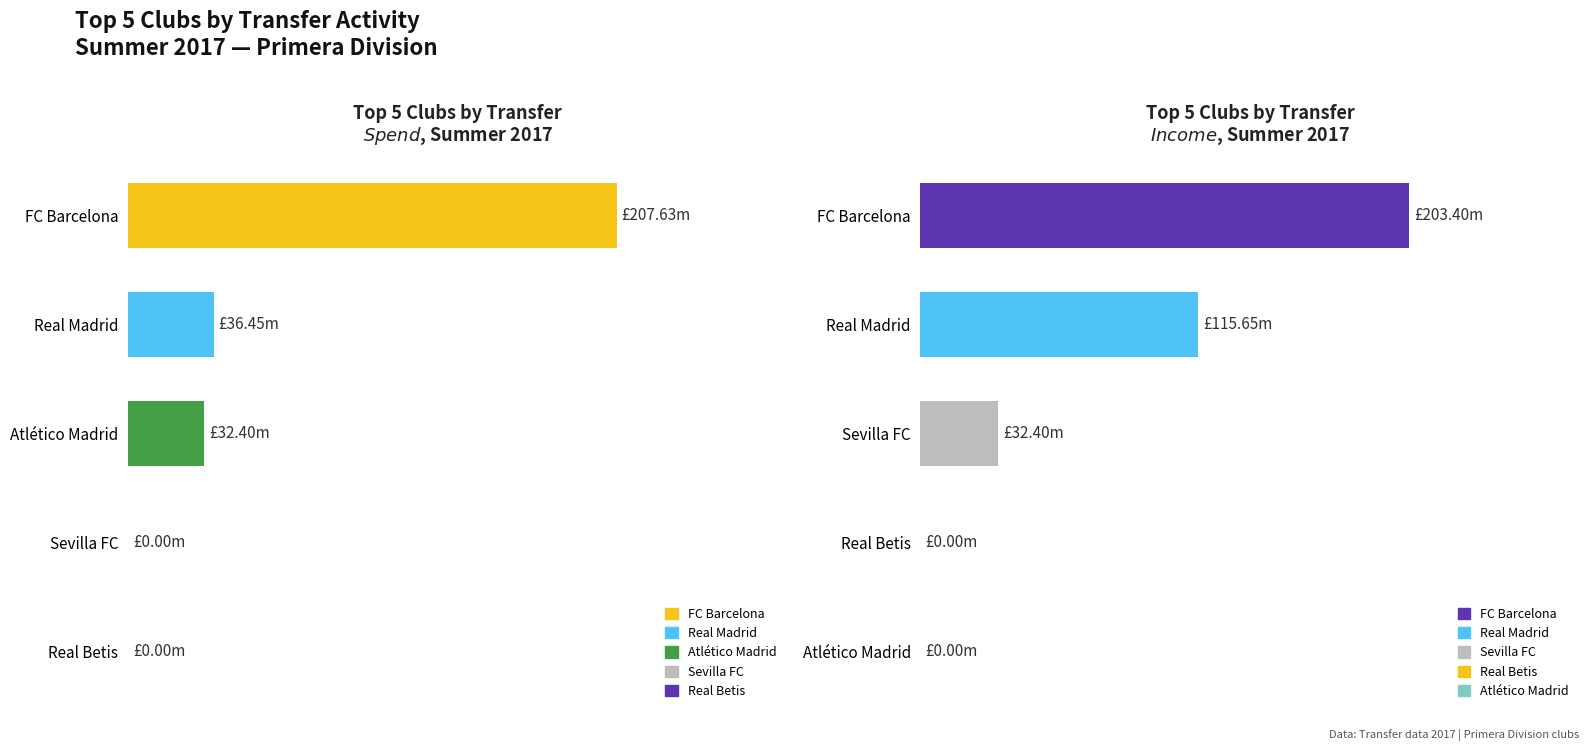

At which label does the data first exceed 32?

FC Barcelona